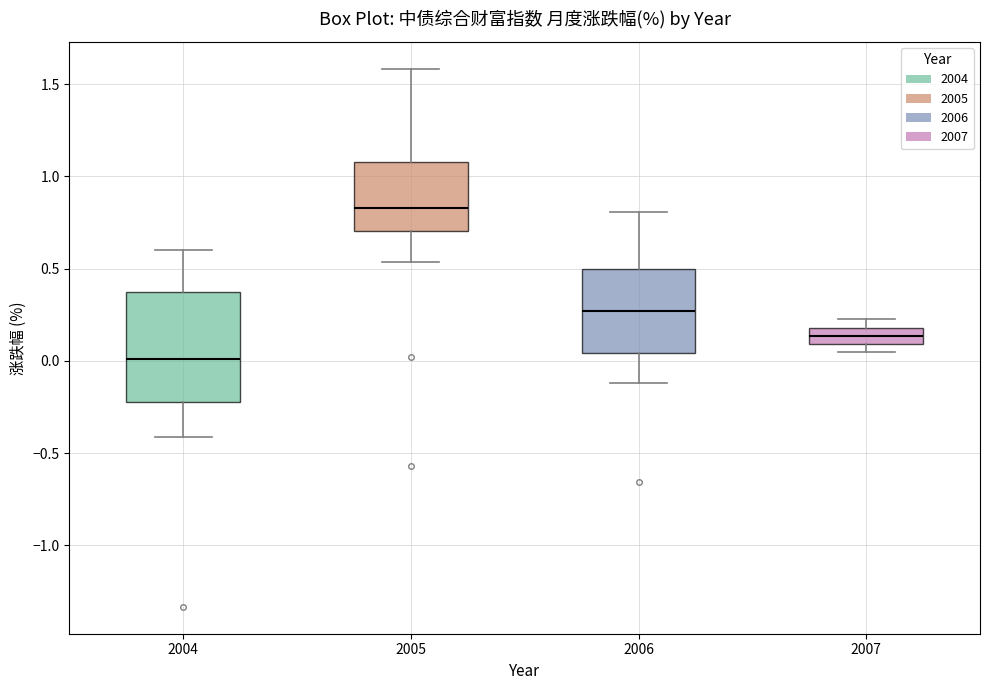

Which box has the lowest median line?

2004